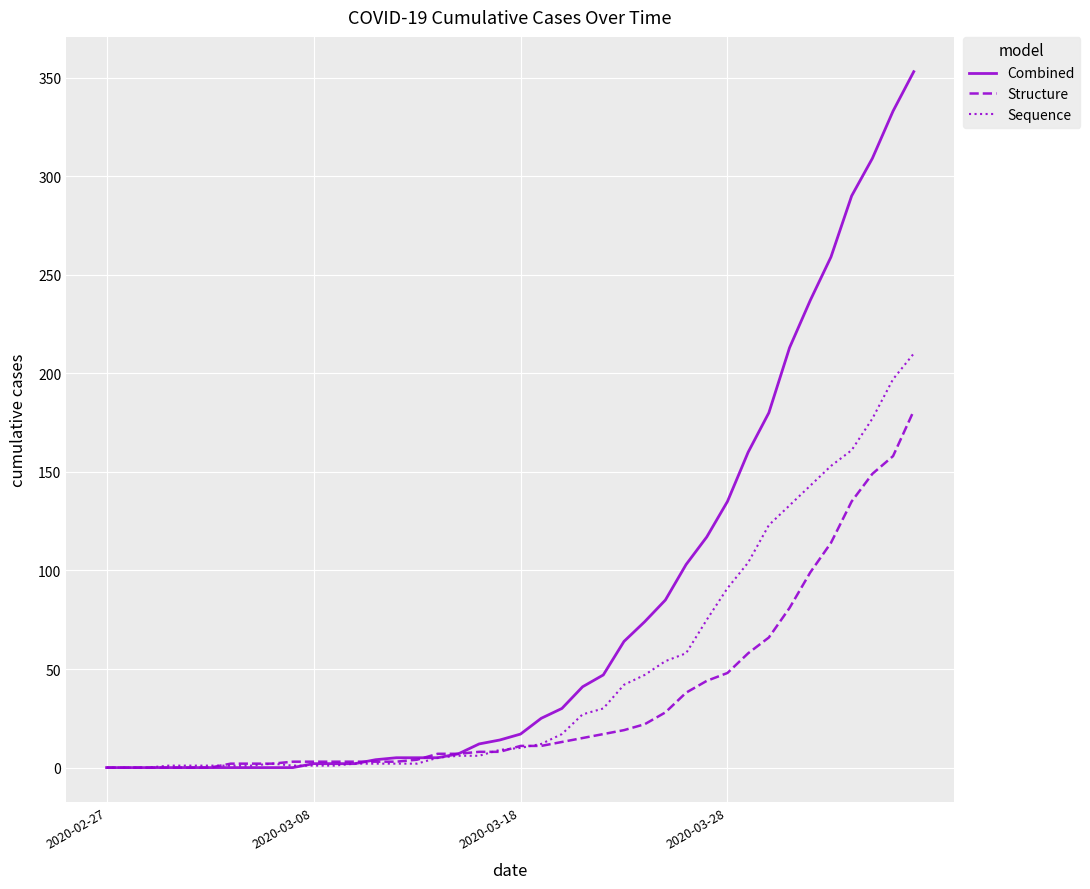

What is the greatest value displayed?

353